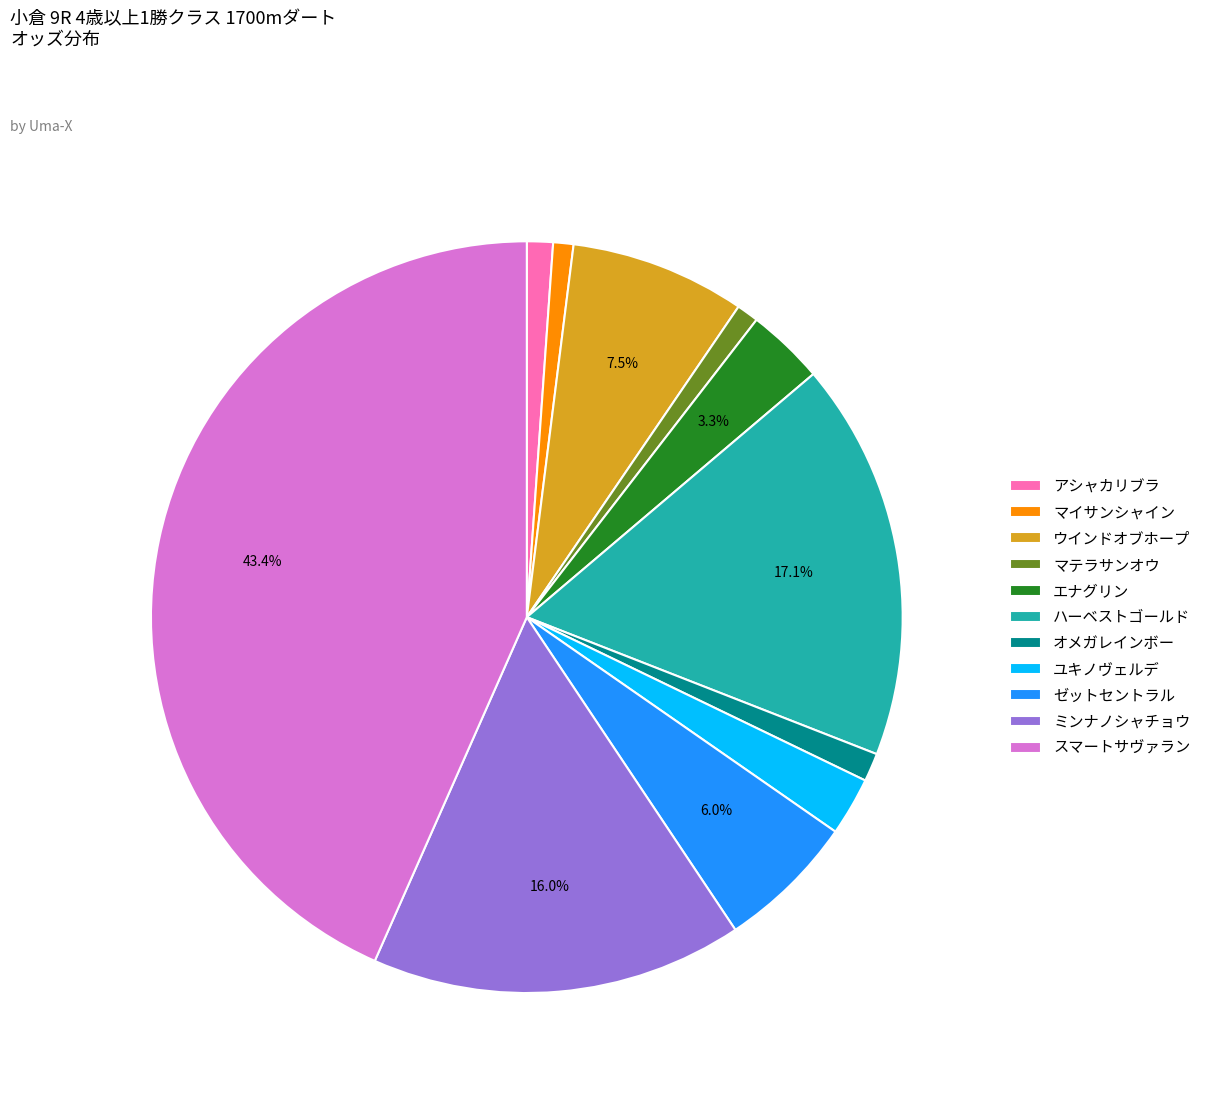

How many segments does this pie chart have?

11